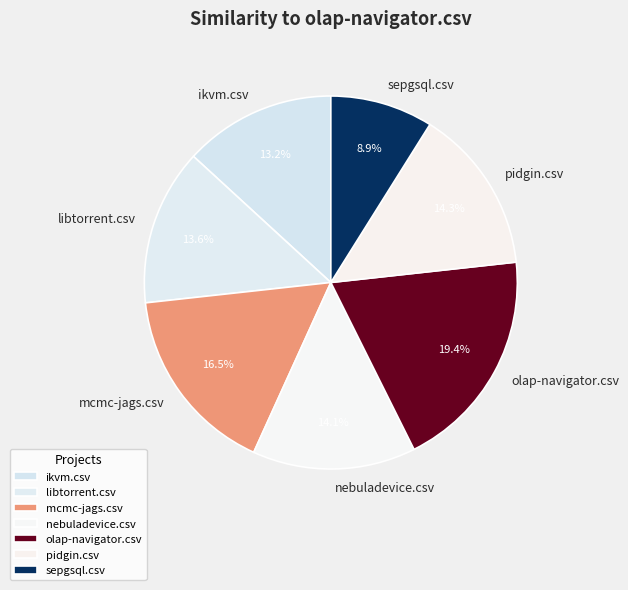

True or false: sepgsql.csv accounts for 3% of the total.

False